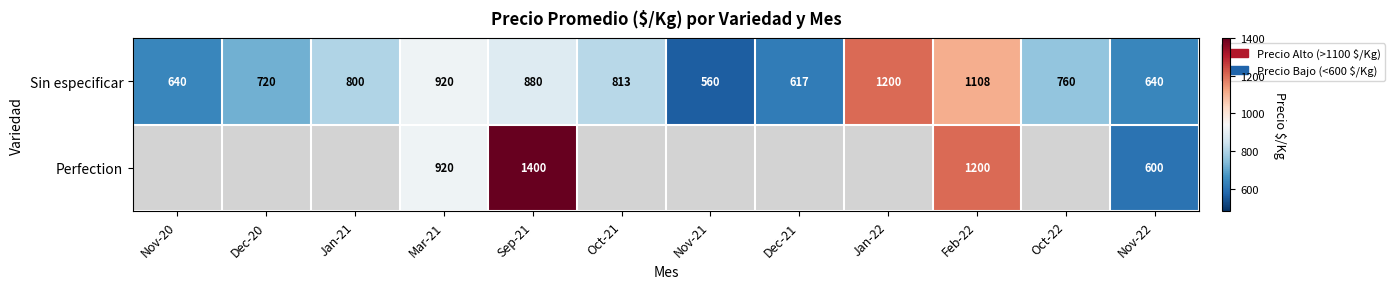

At which category is the sum across all series the highest?

Feb-22